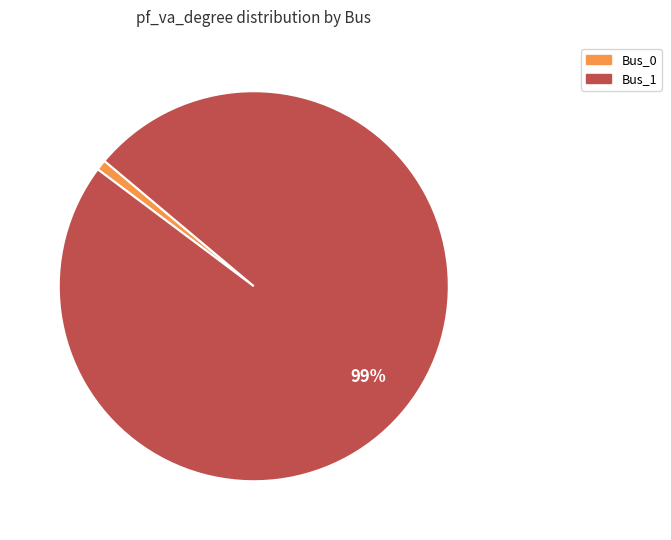

Which slice represents more than half of the pie?

Bus_1